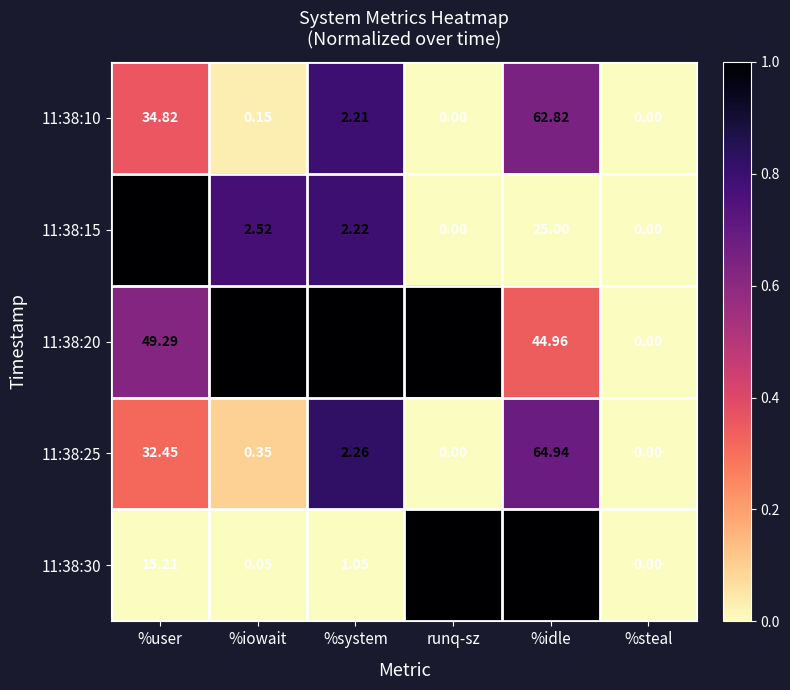

At which label does 11:38:15 reach its peak?

%user